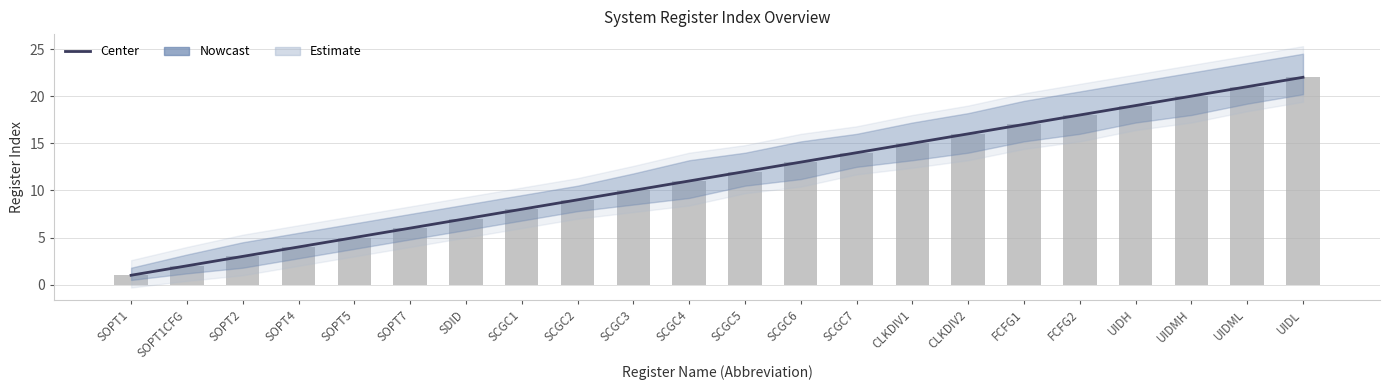

What is the label of the 1st bar from the right?

UIDL